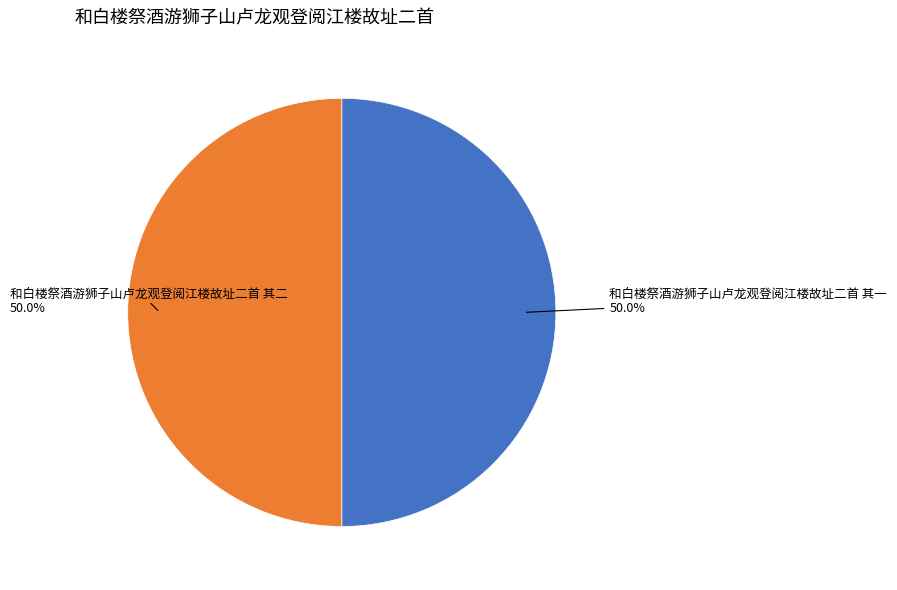

What percentage is the 和白楼祭酒游狮子山卢龙观登阅江楼故址二首 其二 slice, to the nearest percent?

50%